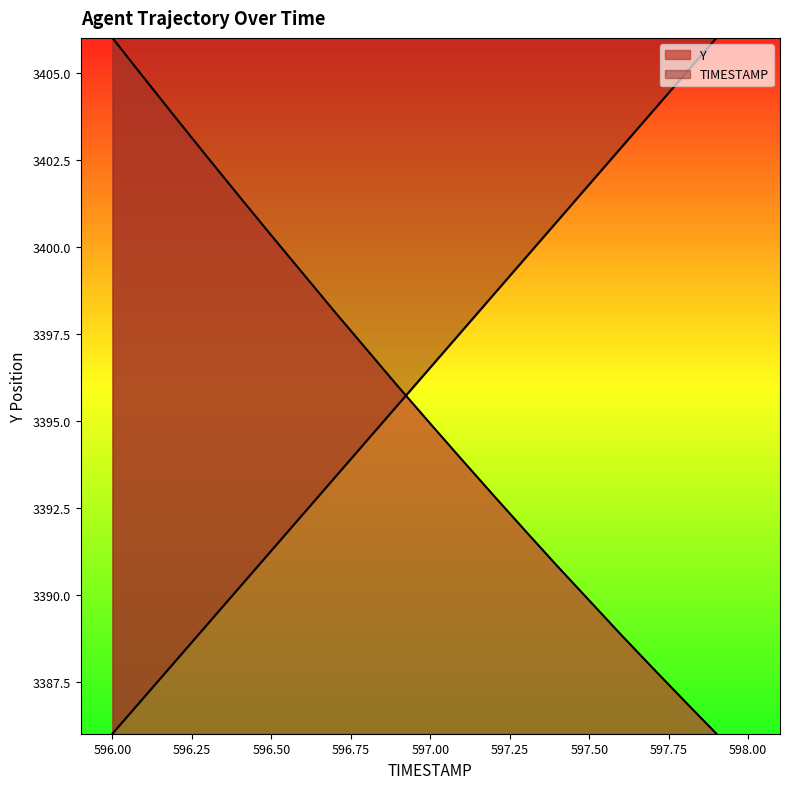

At which label does Y first exceed 3395?

596.0